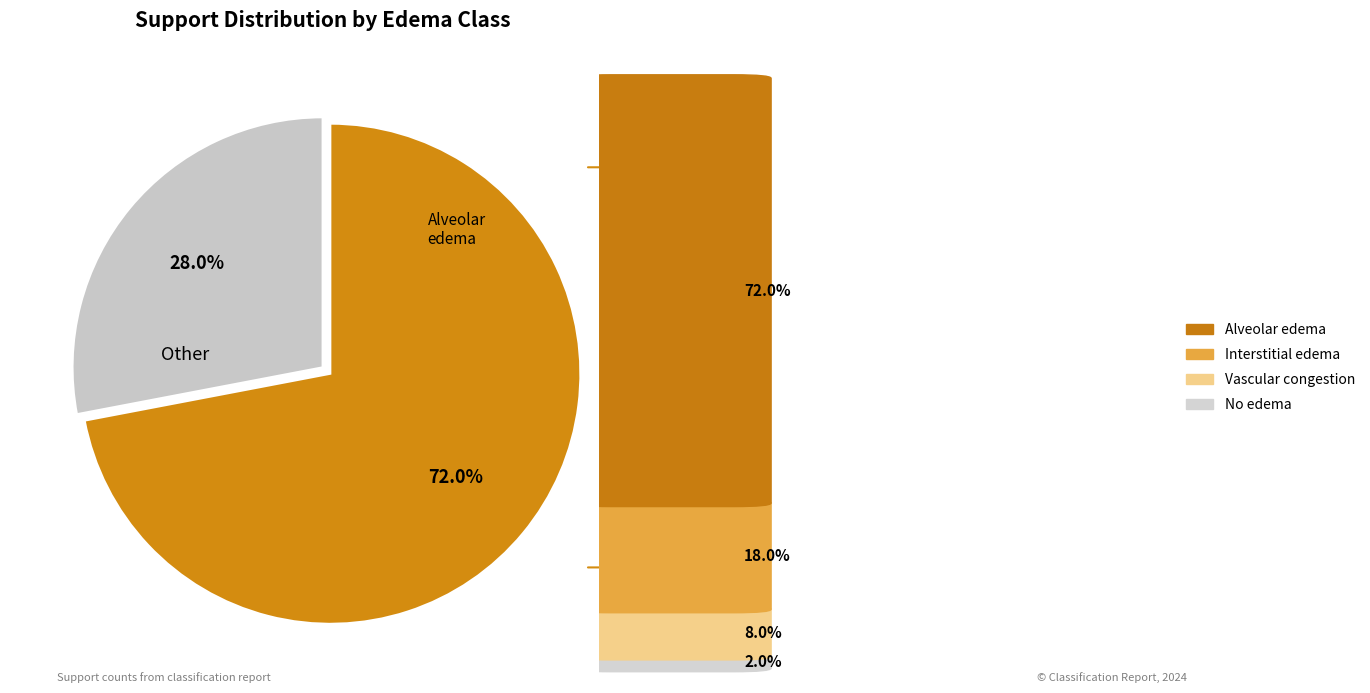

Is there a majority slice in this chart?

Yes